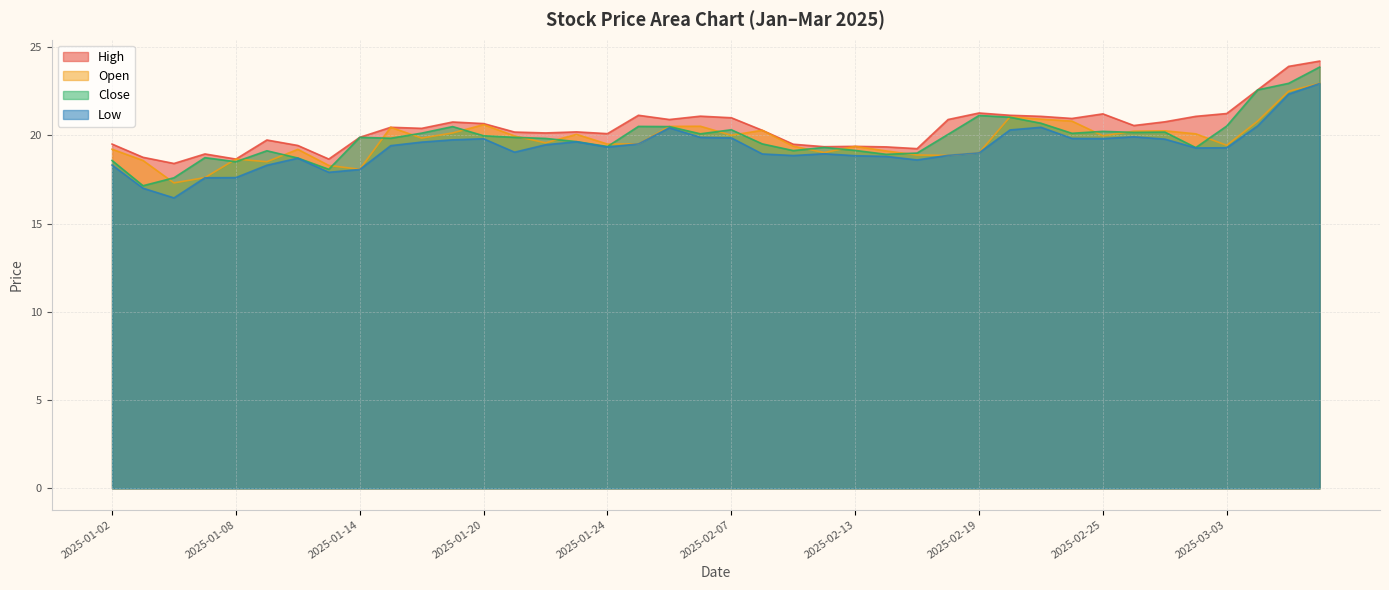

What position from the left is 2025-01-14?

9